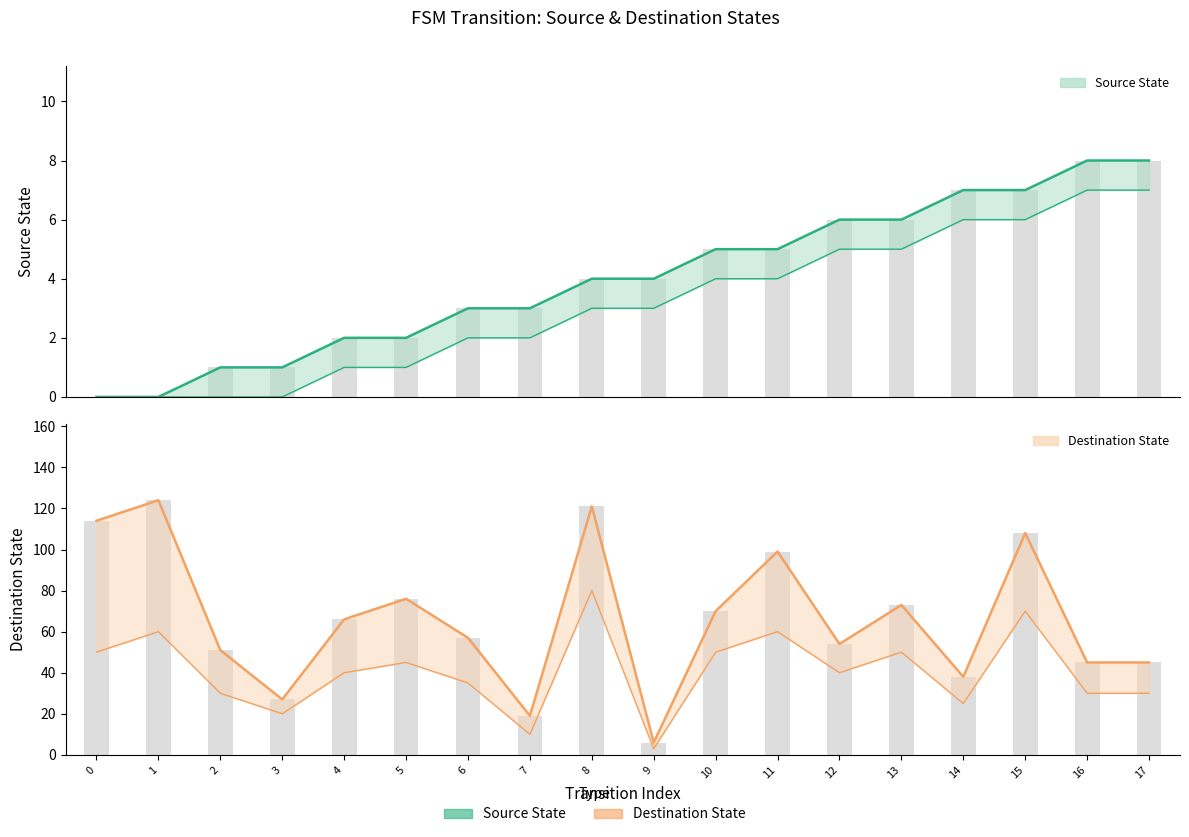

How many groups of bars are there?

18